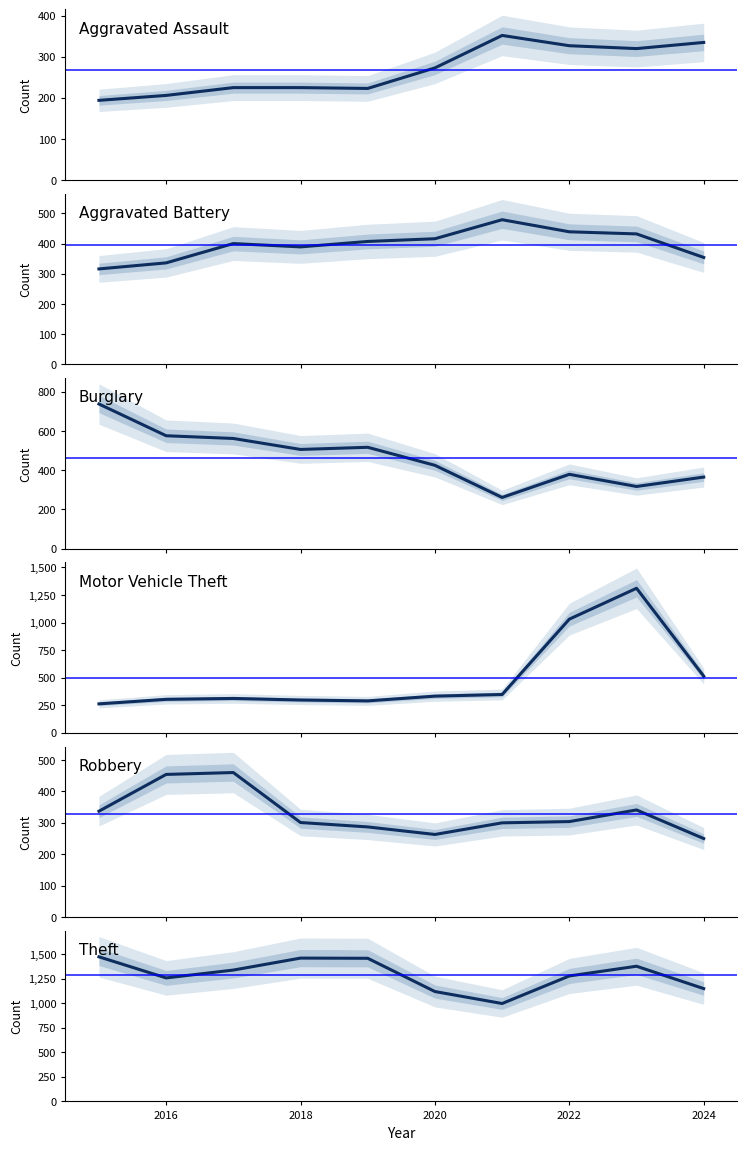

How many series are shown in this chart?

6